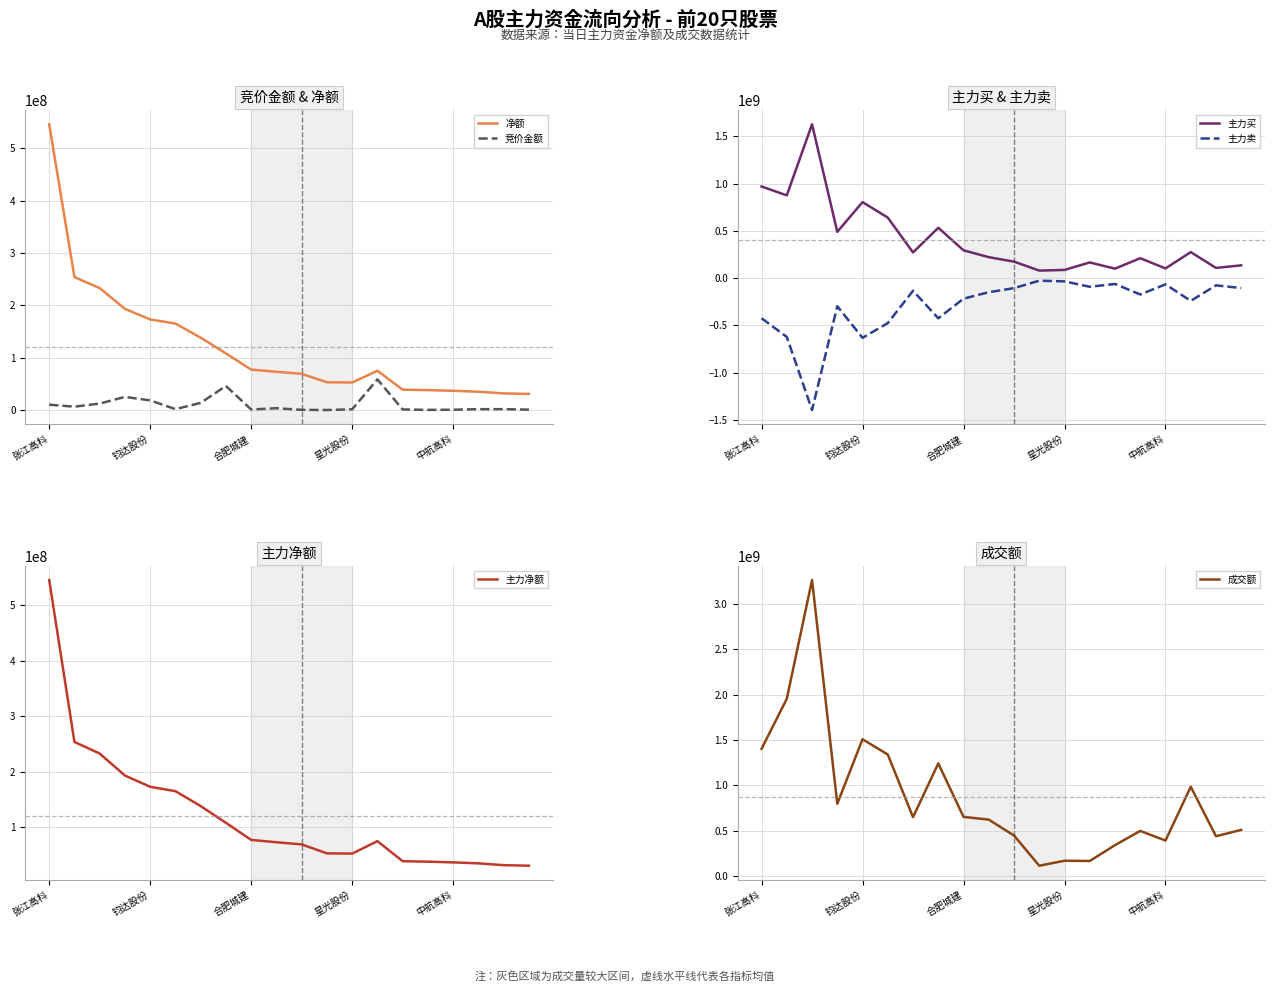

Is it true that 净额 equals 36839351 at 中航高科?

True